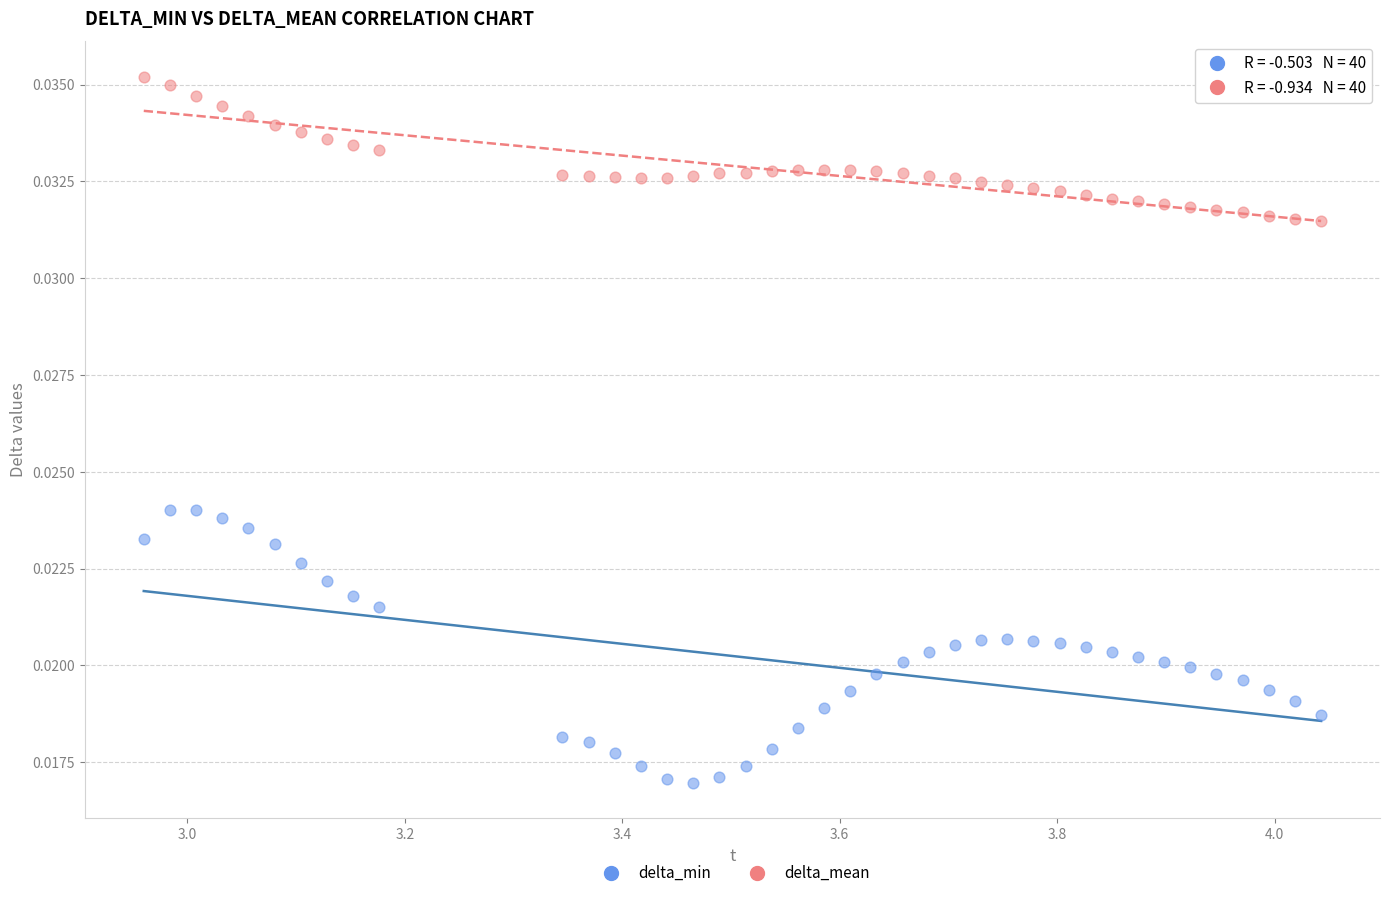

What is the X range (max minus min) for the scatter plot?

1.1